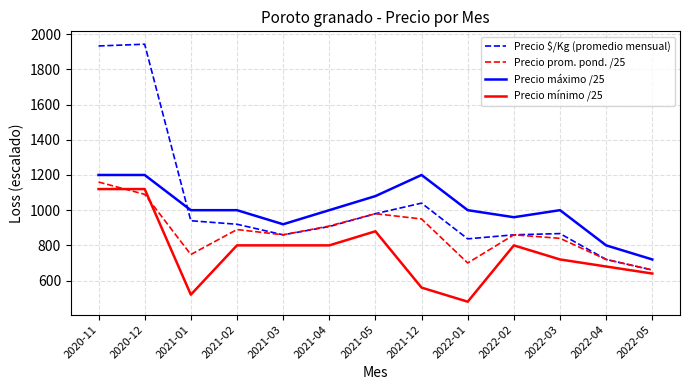

Reading left to right, list all the values displayed in this chart.

Precio $/Kg (promedio mensual): 2020-11=1933	2020-12=1943	2021-01=940	2021-02=920	2021-03=860	2021-04=907	2021-05=980	2021-12=1040	2022-01=837	2022-02=860	2022-03=867	2022-04=720	2022-05=660
Precio prom. pond. /25: 2020-11=1160	2020-12=1090	2021-01=748	2021-02=890	2021-03=860	2021-04=910	2021-05=980	2021-12=950	2022-01=700	2022-02=860	2022-03=840	2022-04=720	2022-05=660
Precio máximo /25: 2020-11=1200	2020-12=1200	2021-01=1000	2021-02=1000	2021-03=920	2021-04=1000	2021-05=1080	2021-12=1200	2022-01=1000	2022-02=960	2022-03=1000	2022-04=800	2022-05=720
Precio mínimo /25: 2020-11=1120	2020-12=1120	2021-01=520	2021-02=800	2021-03=800	2021-04=800	2021-05=880	2021-12=560	2022-01=480	2022-02=800	2022-03=720	2022-04=680	2022-05=640